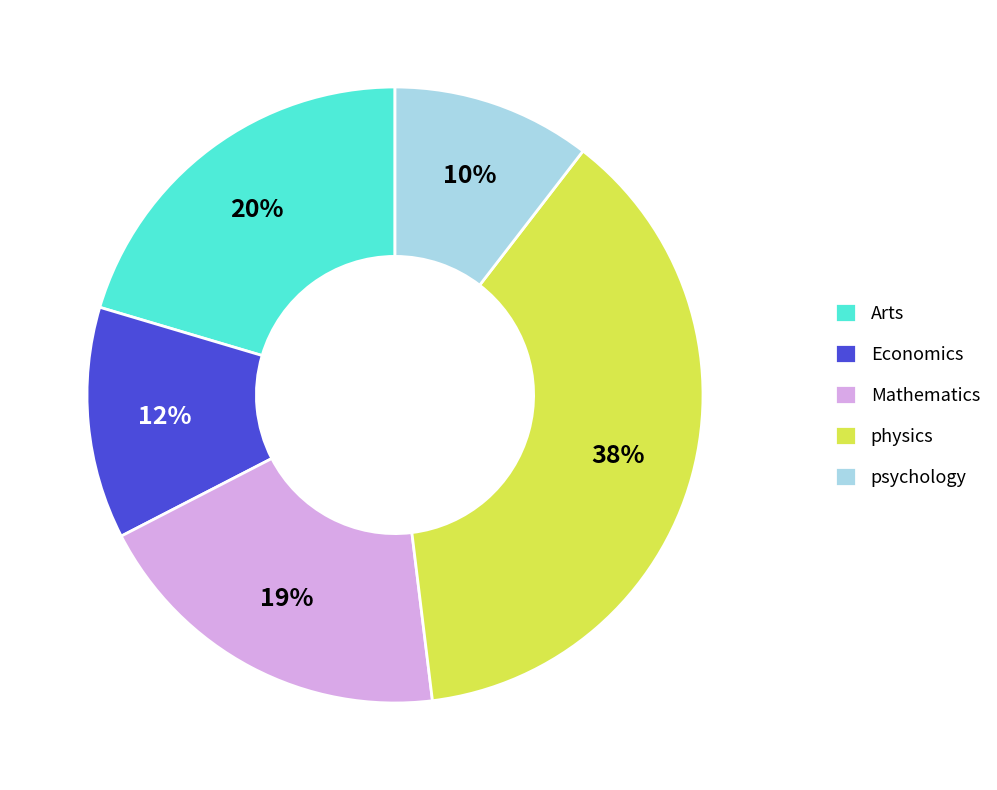

True or false: Economics accounts for 21% of the total.

False